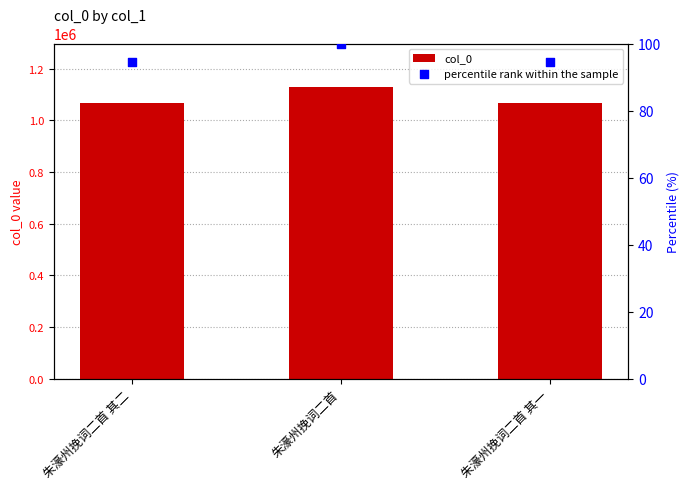

What is the total value across all series at 朱濠州挽词二首 其一?

1067513.6